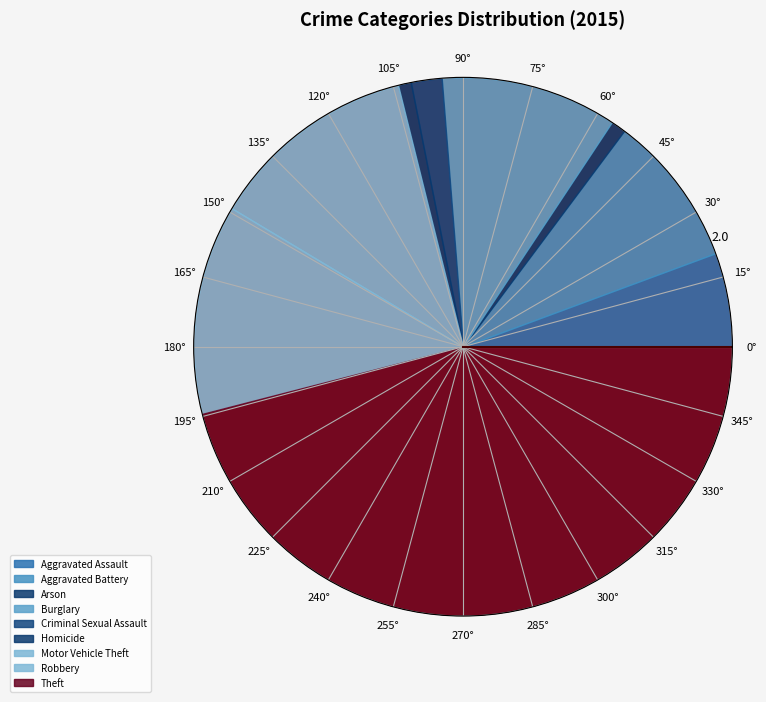

Which category has the biggest portion of the pie?

Theft